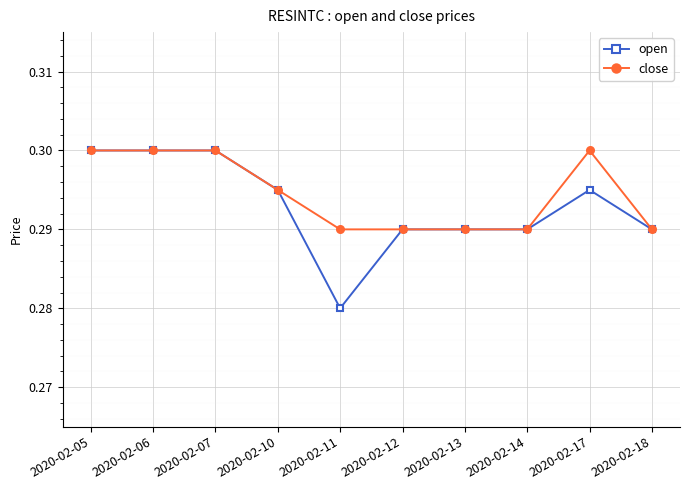

Count the close values in the range 0 to 1.

10